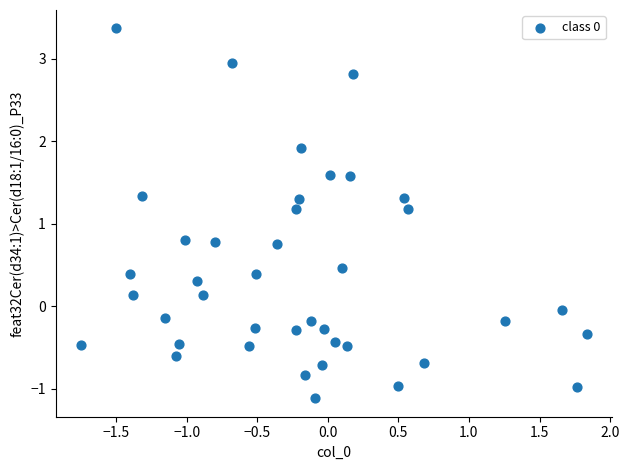

What is the range of Y values (max minus min)?

4.5